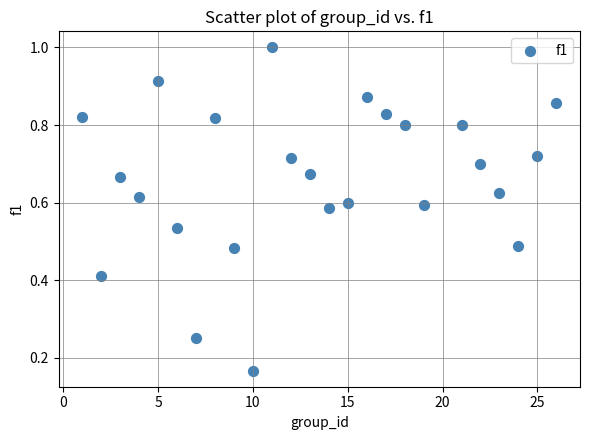

What is the range of X values (max minus min)?

25.0